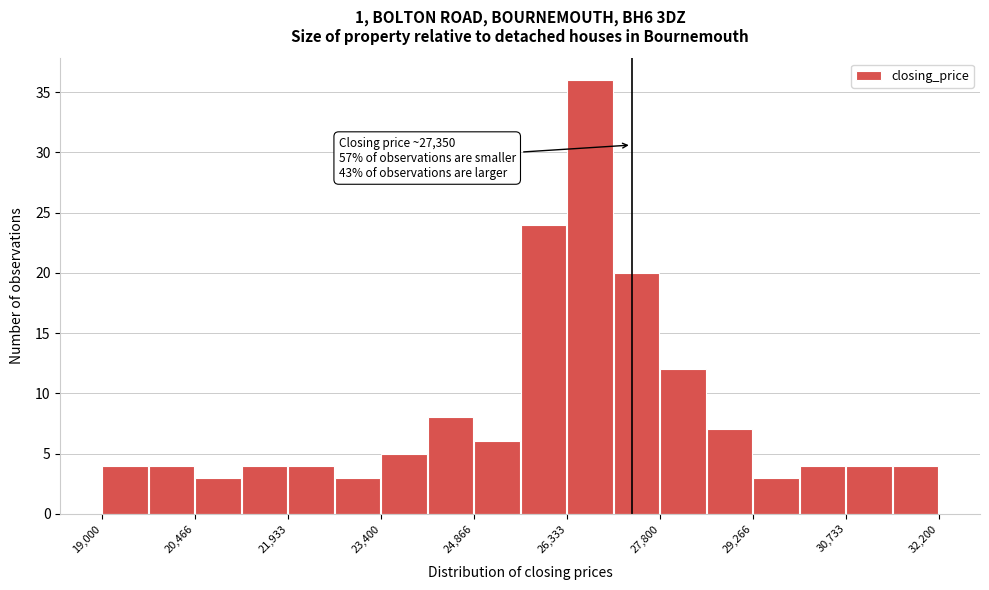

Around what value on the x-axis is the tallest bar? Give the approximate position of its centre, as read against the axis.

26600